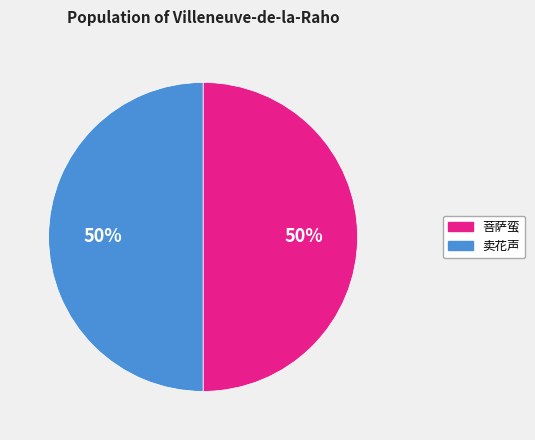

To the nearest percent, what is the average slice percentage?

50%